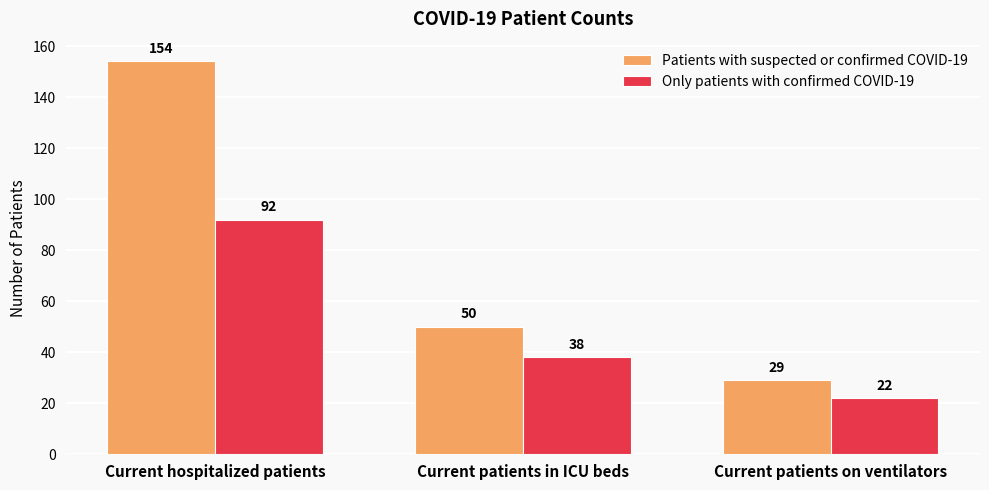

Is it true that Patients with suspected or confirmed COVID-19 equals 154 at Current hospitalized patients?

True